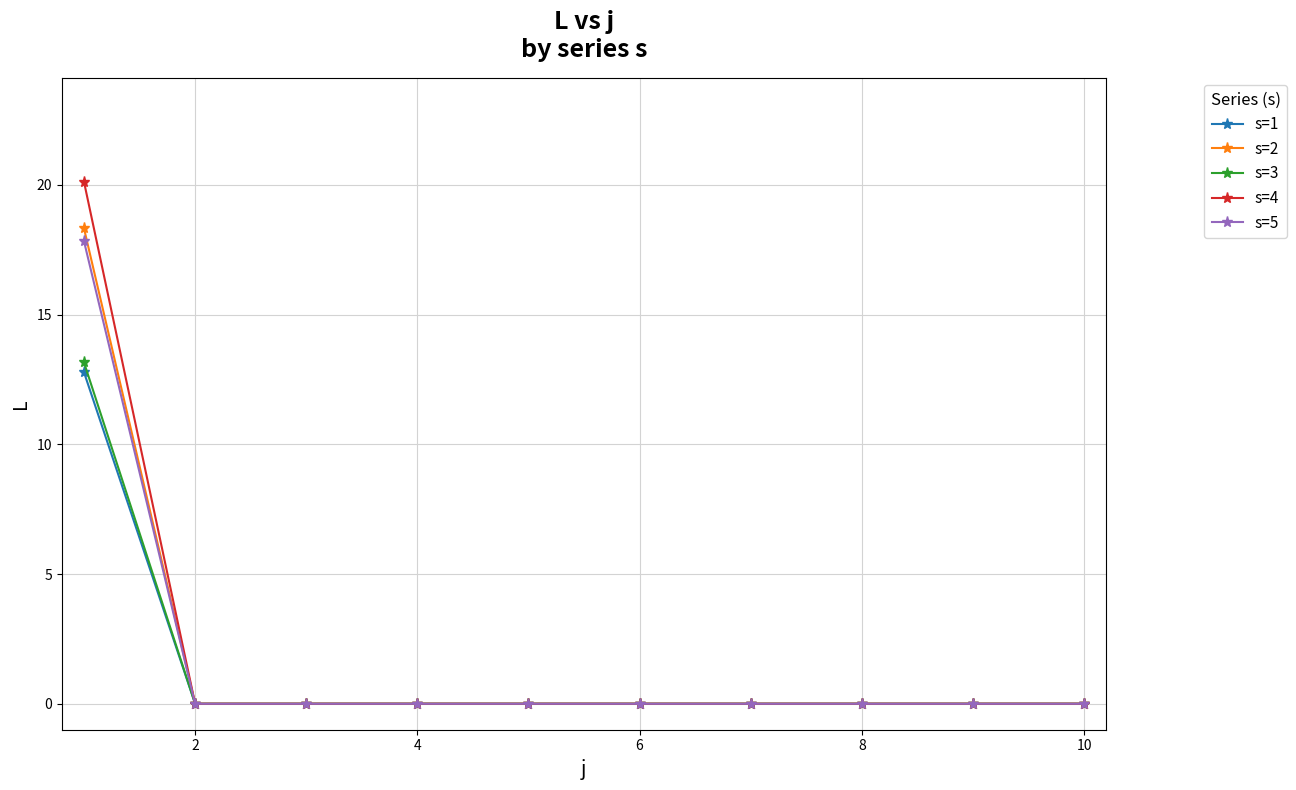

What is the highest value of the s=4 series?

20.1